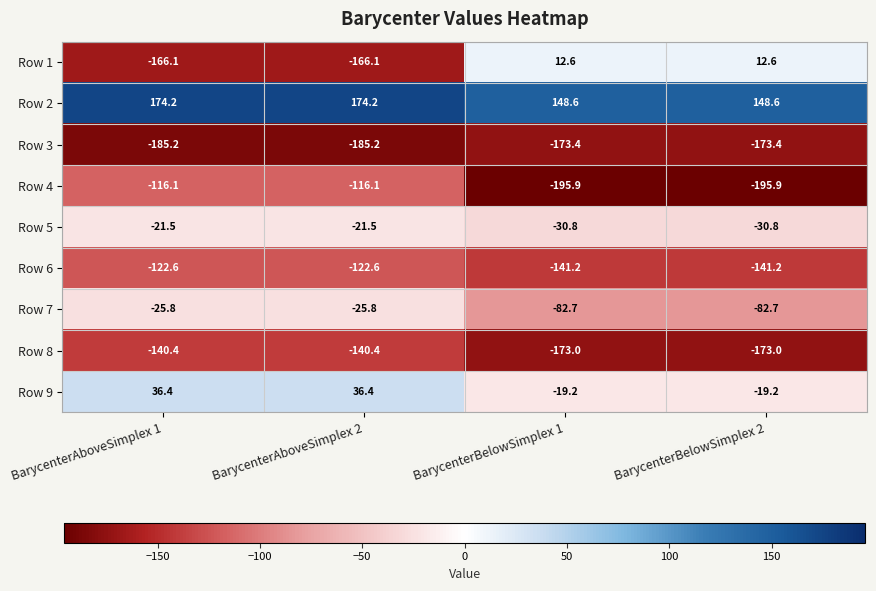

At which label does Row 1 first exceed 12?

BarycenterBelowSimplex 1